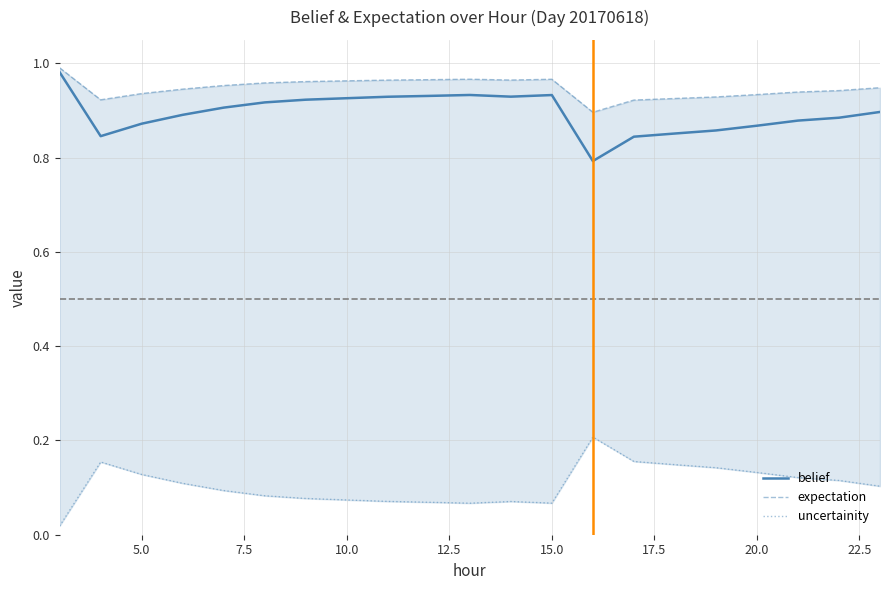

Is it true that belief equals 0.5 at 19?

False